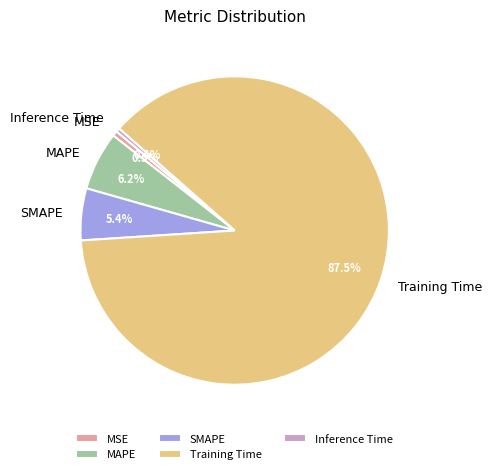

To the nearest percent, what percentage of the pie is SMAPE?

5%